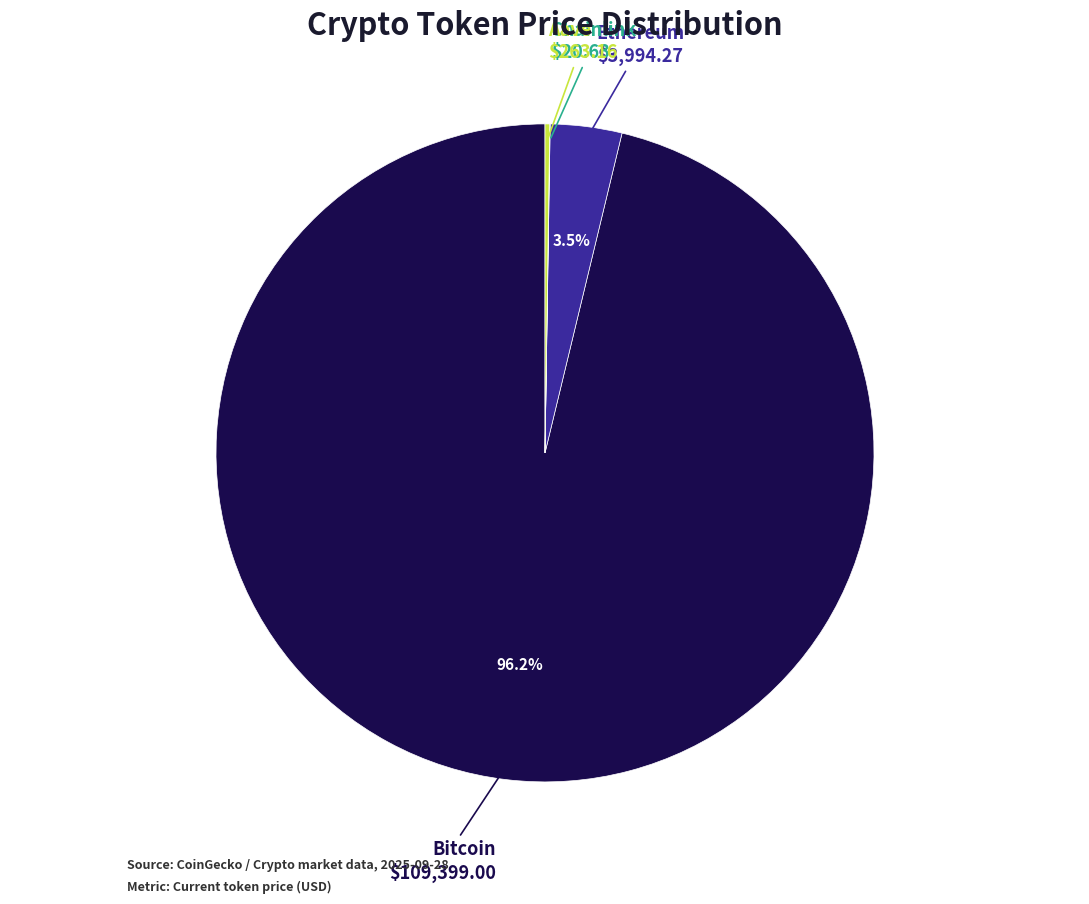

Is there any slice that represents more than half of the pie?

Yes